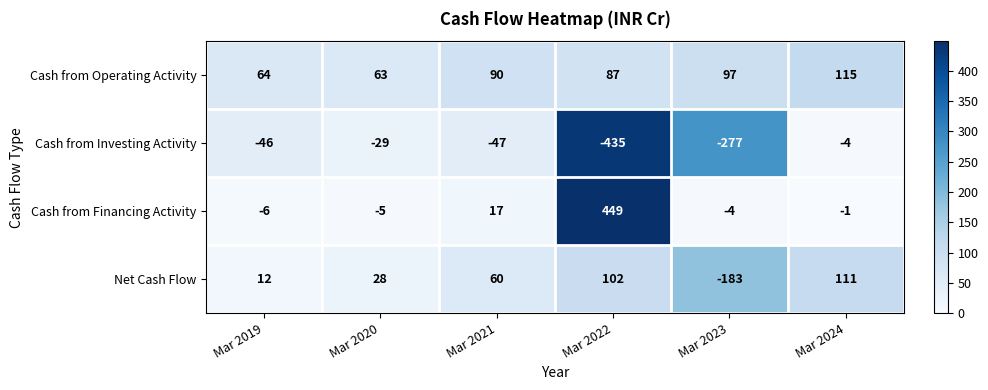

Reading right to left, transcribe all the data shown in this chart.

Cash from Operating Activity: Mar 2024=115	Mar 2023=97	Mar 2022=87	Mar 2021=90	Mar 2020=63	Mar 2019=64
Cash from Investing Activity: Mar 2024=-4	Mar 2023=-277	Mar 2022=-435	Mar 2021=-47	Mar 2020=-29	Mar 2019=-46
Cash from Financing Activity: Mar 2024=-1	Mar 2023=-4	Mar 2022=449	Mar 2021=17	Mar 2020=-5	Mar 2019=-6
Net Cash Flow: Mar 2024=111	Mar 2023=-183	Mar 2022=102	Mar 2021=60	Mar 2020=28	Mar 2019=12